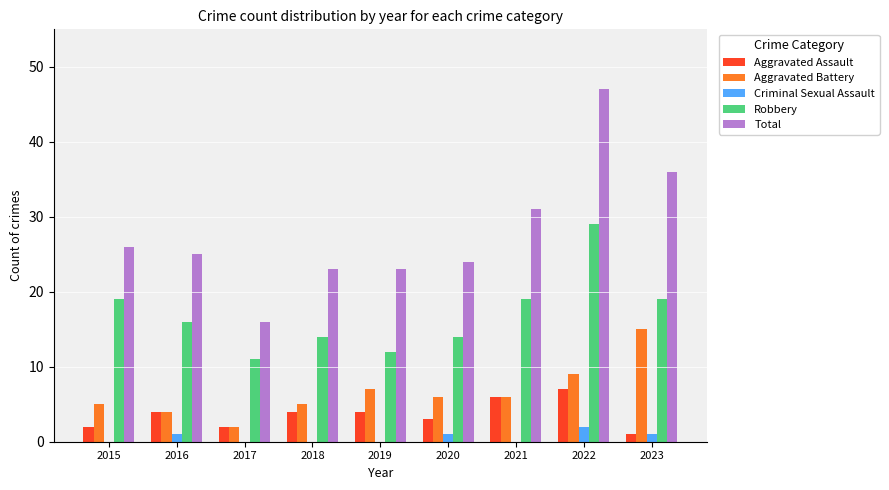

What are all the series names shown in the legend?

Aggravated Assault, Aggravated Battery, Criminal Sexual Assault, Robbery, Total